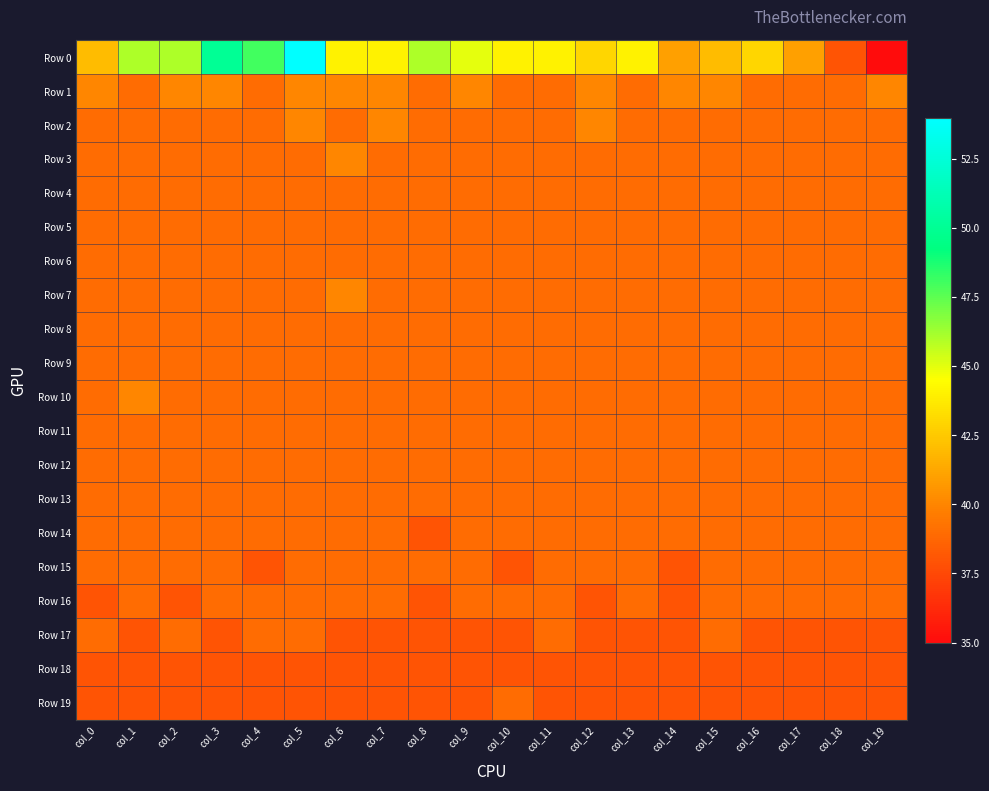

Which series has the largest range (max minus min)?

Row 0